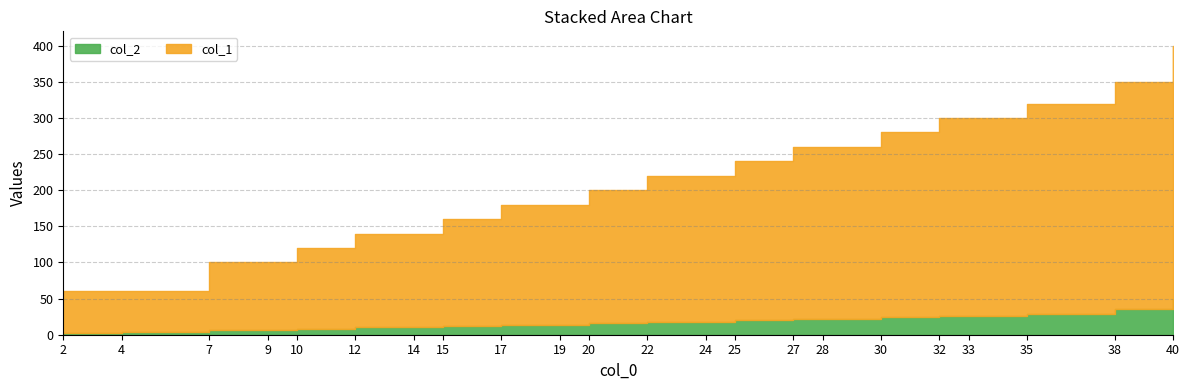

Is it true that col_2 equals 31 at 24?

False